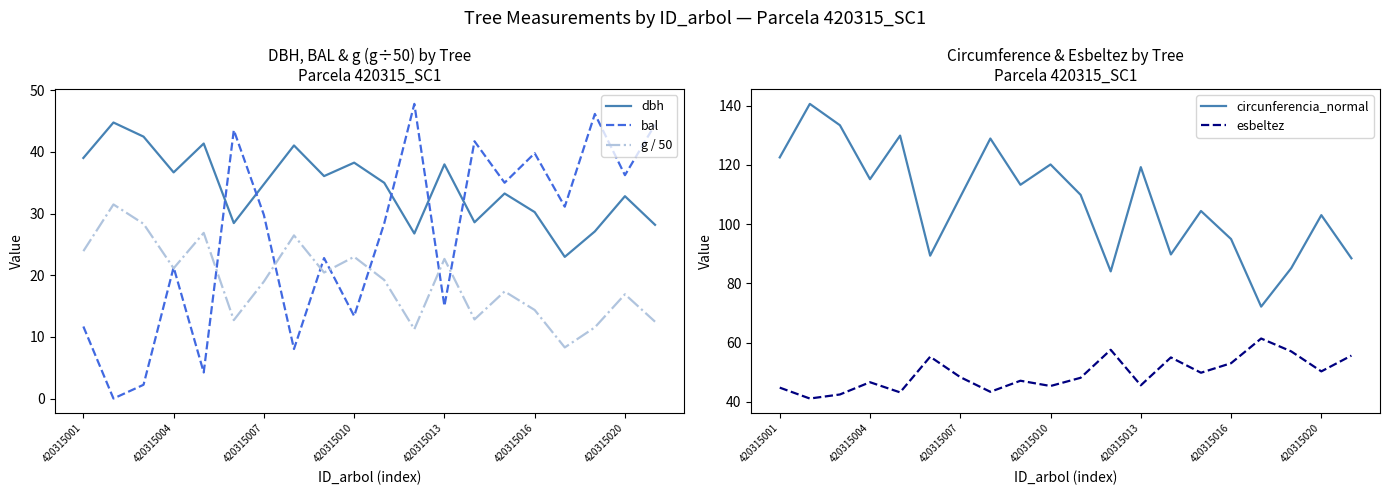

True or false: g / 50 and dbh cross at least once.

False